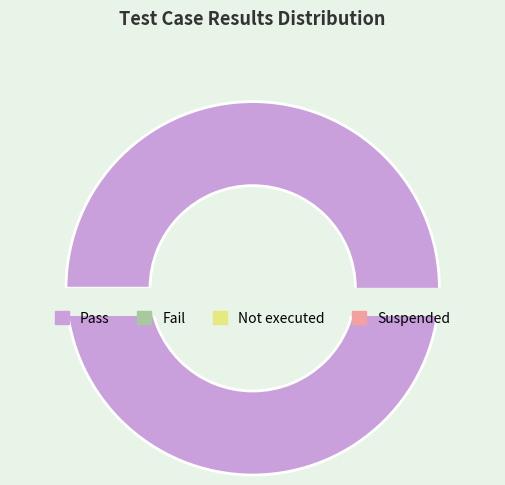

How many slices are in this pie chart?

4